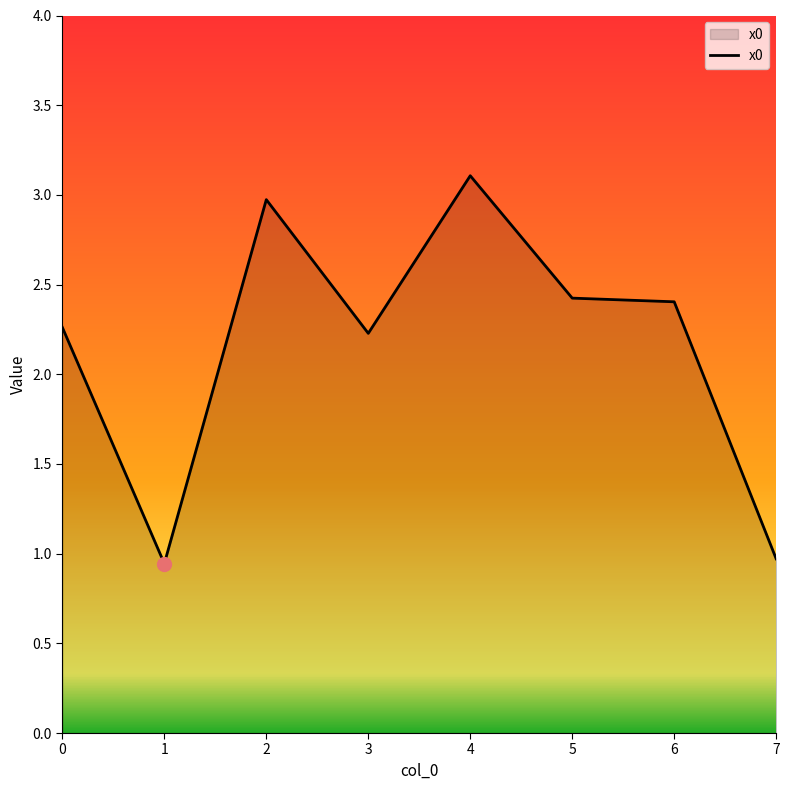

What is the difference between the maximum and minimum values?

2.2